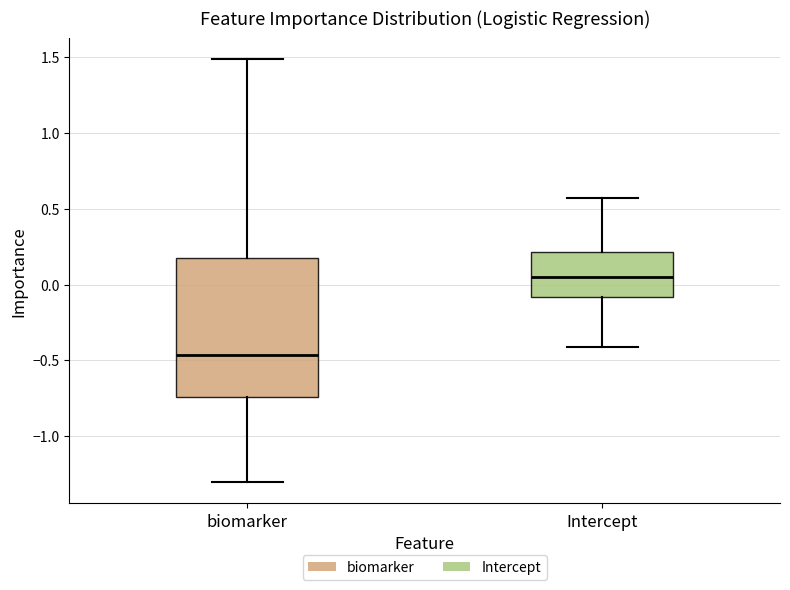

Reading left to right, transcribe this box plot: for each box, give where its median line is, the range the box spans, and where its two whiskers end, as read against the y-axis. The values are not printed on the chart, so give them approximately, as read against the axis.

biomarker: median -0.45, box -0.75 to 0.15, whiskers -1.30 to 1.50
Intercept: median 0.05, box -0.10 to 0.20, whiskers -0.40 to 0.55